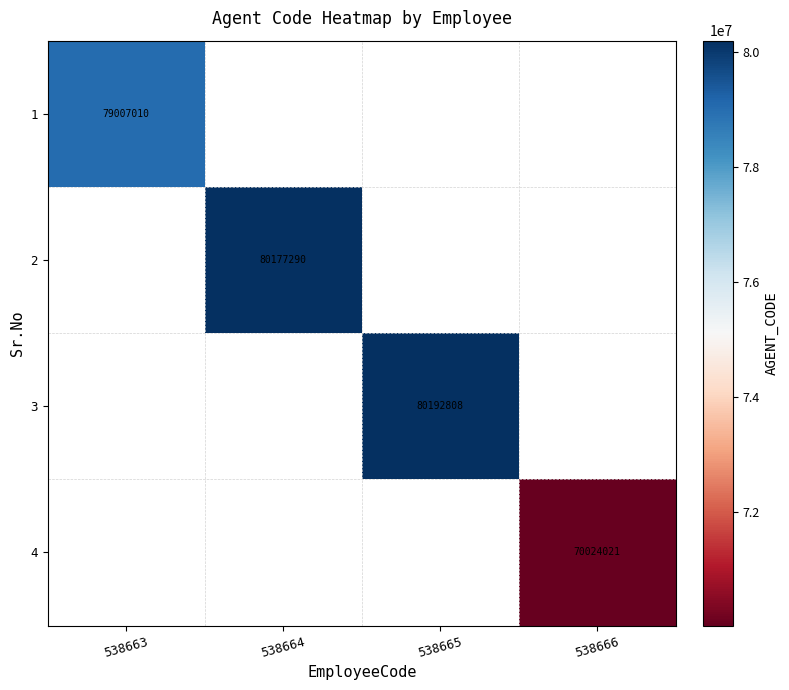

The 2 series shows 80177290 at 538664. True or false?

True